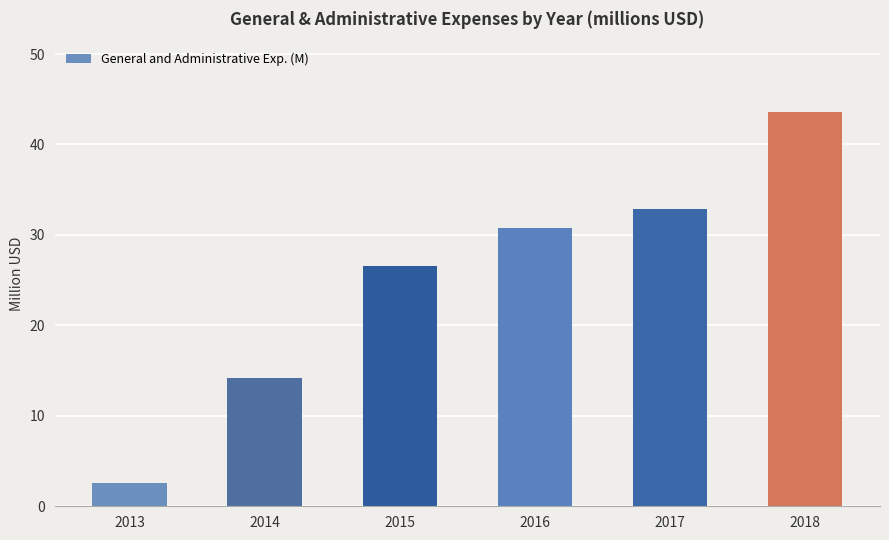

What is the value of the 3rd bar from the left?

26.5